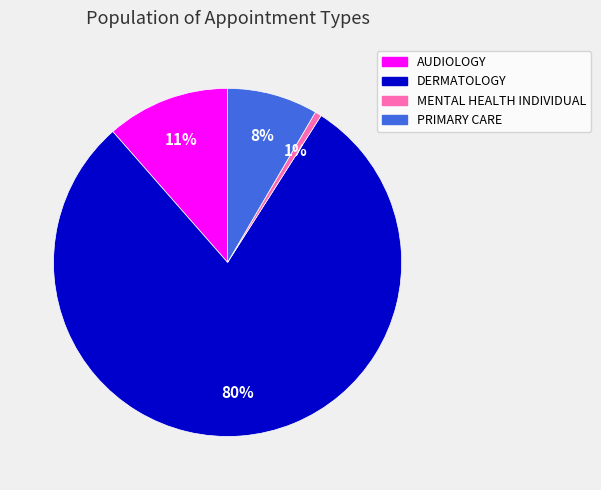

Count the number of slices in the pie.

4